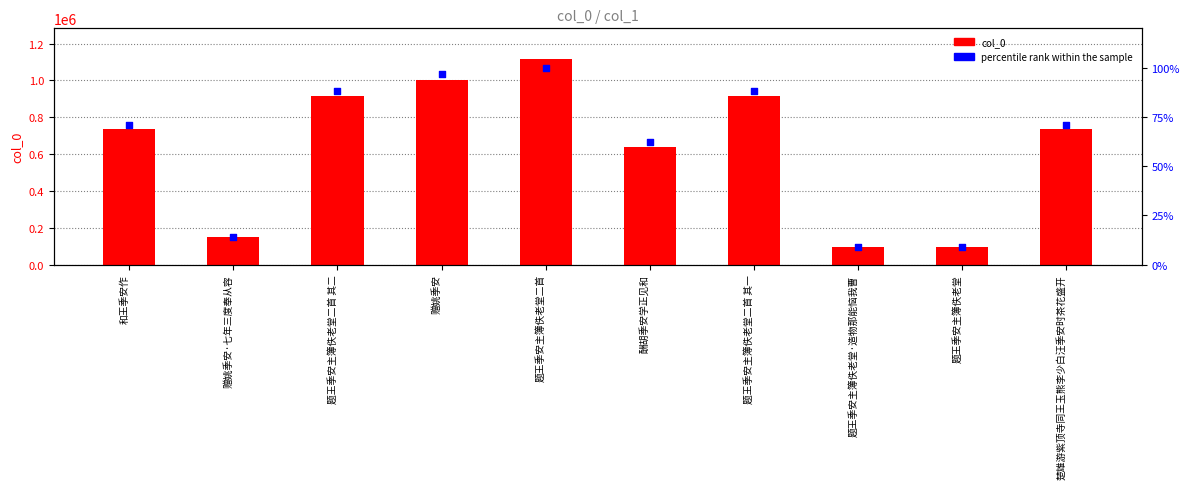

Which series contains the lowest Y value?

percentile rank within the sample